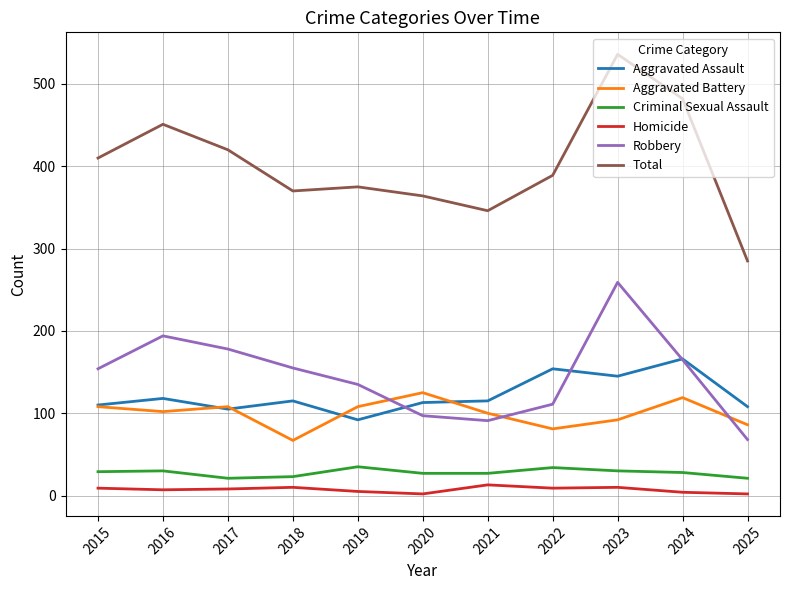

Which series has the widest spread of values?

Total